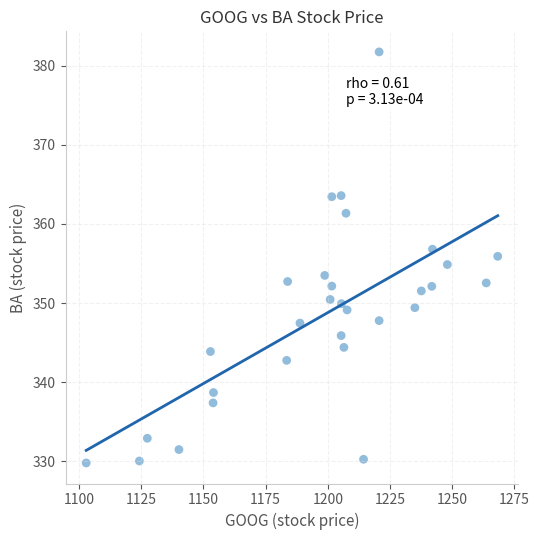

What is the range of Y values (max minus min)?

52.0